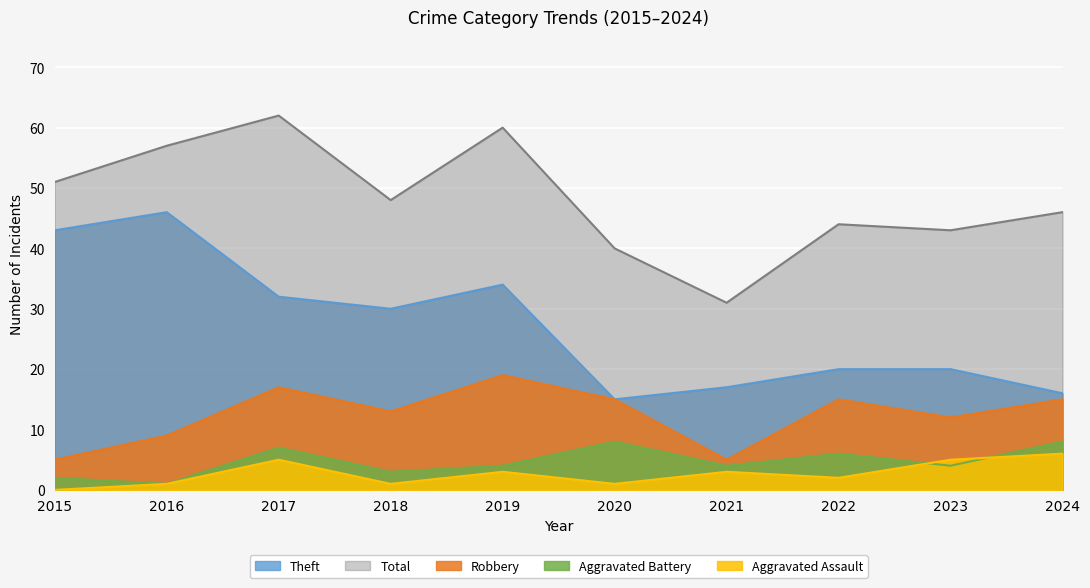

What is the difference between the maximum and second lowest values in the Theft series?

30